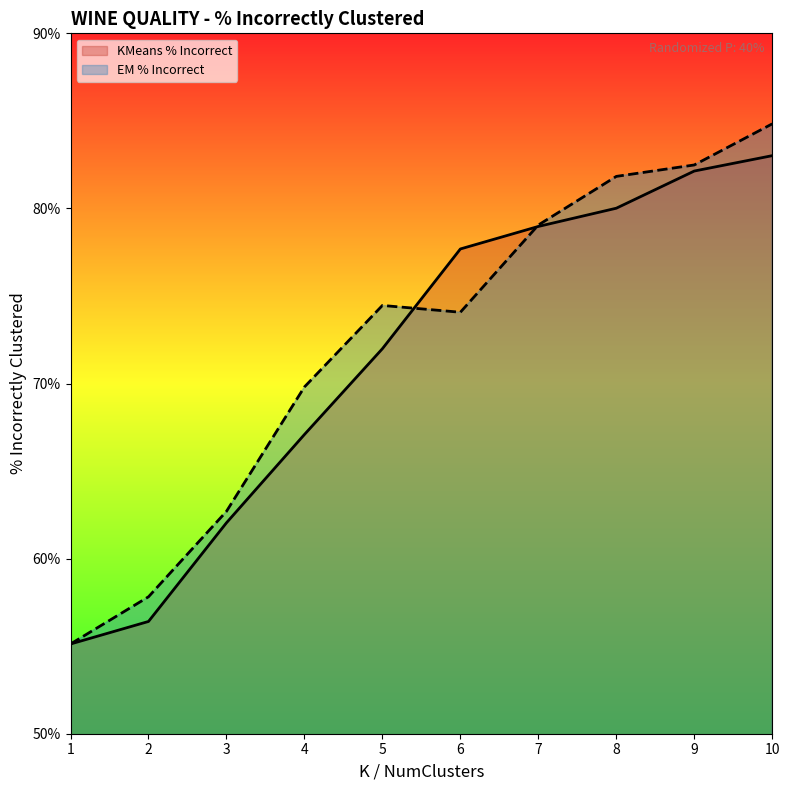

List the labels in order of EM % Incorrect value, smallest first.

0, 1, 2, 3, 5, 4, 6, 7, 8, 9